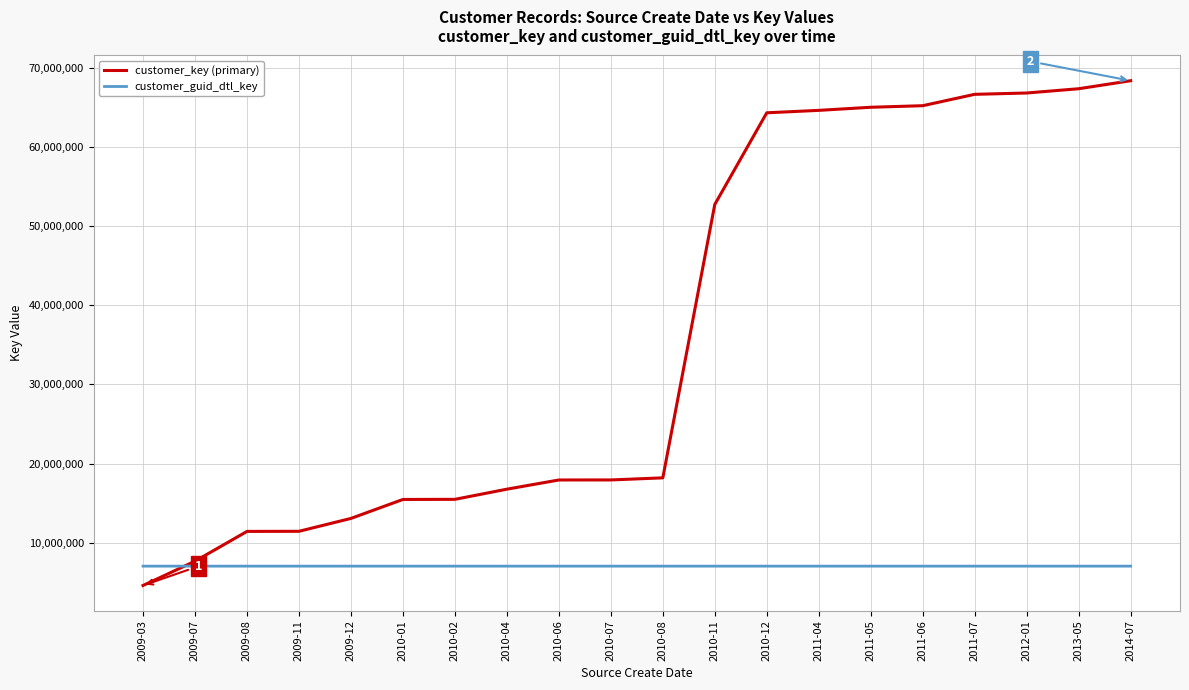

What is the total value across all series at 2011-05?

72071509